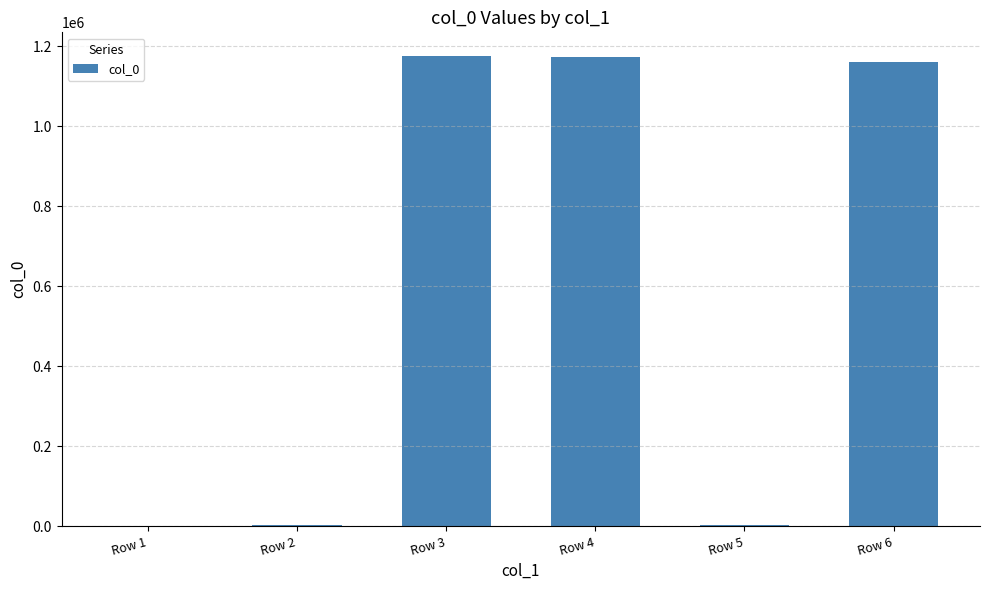

What is the ratio of the value at Row 4 to the value at Row 3?

1.0